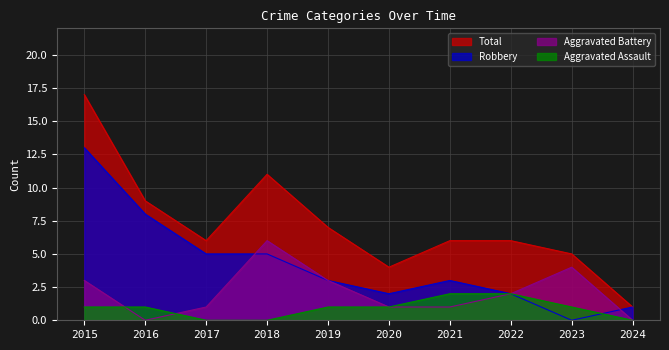

Is the value of Robbery at 2019 greater than the value of Aggravated Battery at 2018?

No